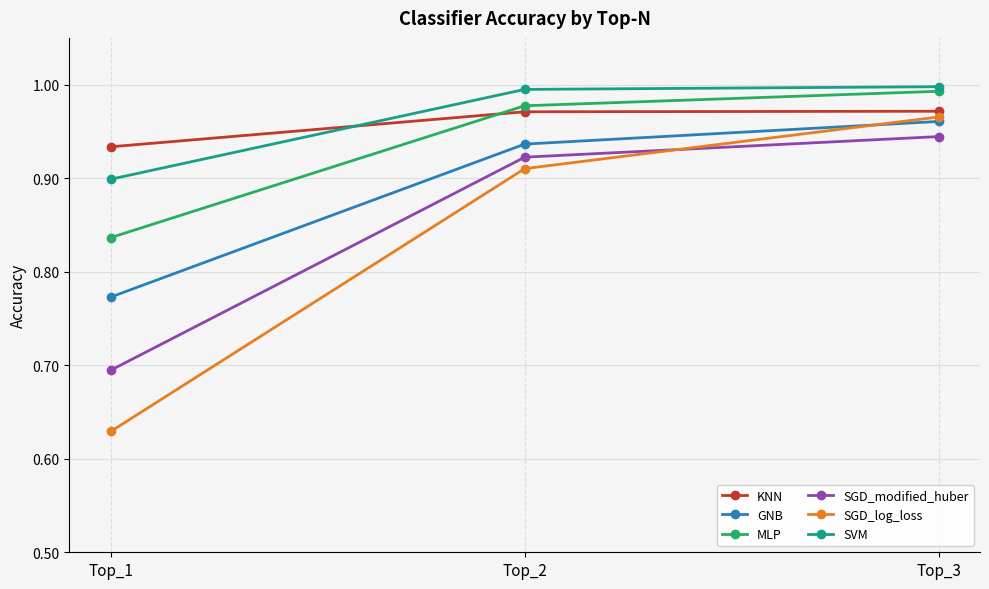

Which series has the largest range (max minus min)?

SGD_log_loss